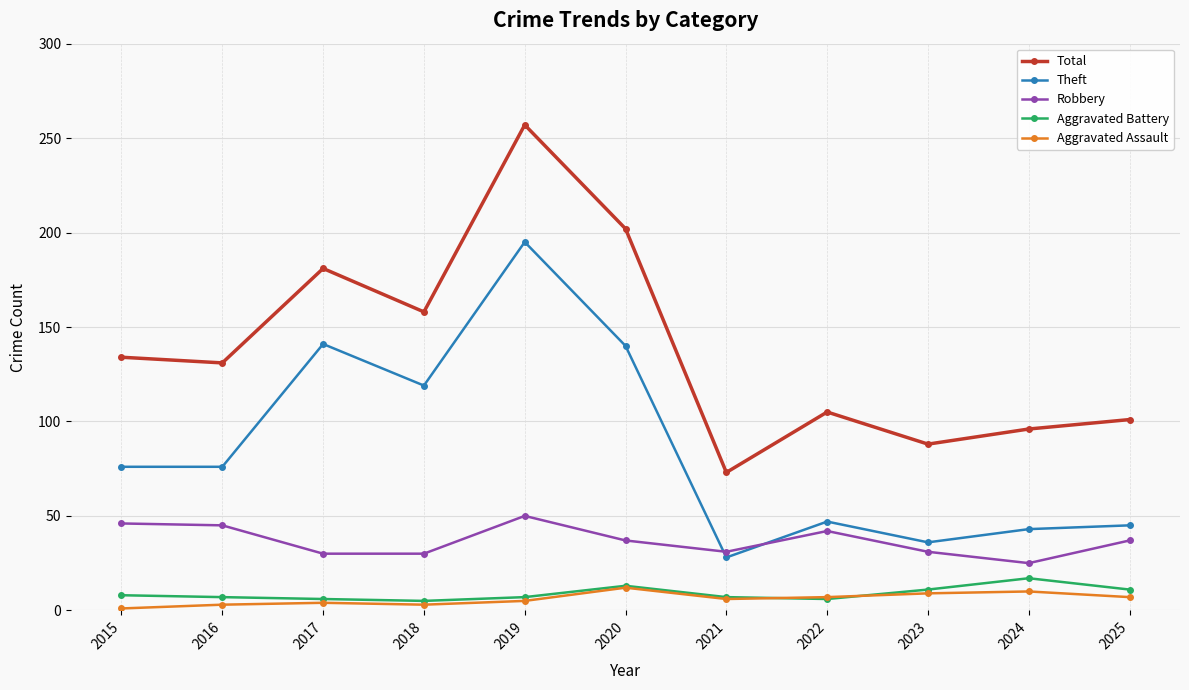

What is the spread (max minus min) of values at 2023?

79